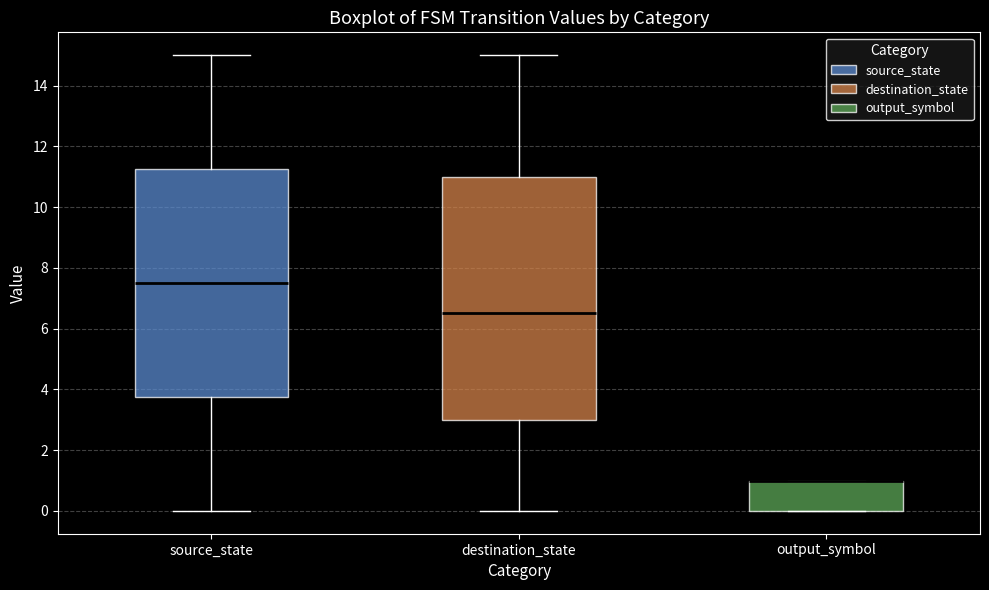

Reading left to right, read every box against the y-axis: the position of its median line, the range the box covers, and the ends of its whiskers. The values are not printed on the chart, so give them approximately, as read against the axis.

source_state: median 7.6, box 3.8 to 11.2, whiskers 0.0 to 15.0
destination_state: median 6.6, box 3.0 to 11.0, whiskers 0.0 to 15.0
output_symbol: median 1.0 (drawn on the box's upper edge), box 0.0 to 1.0, whiskers 0.0 to 1.0